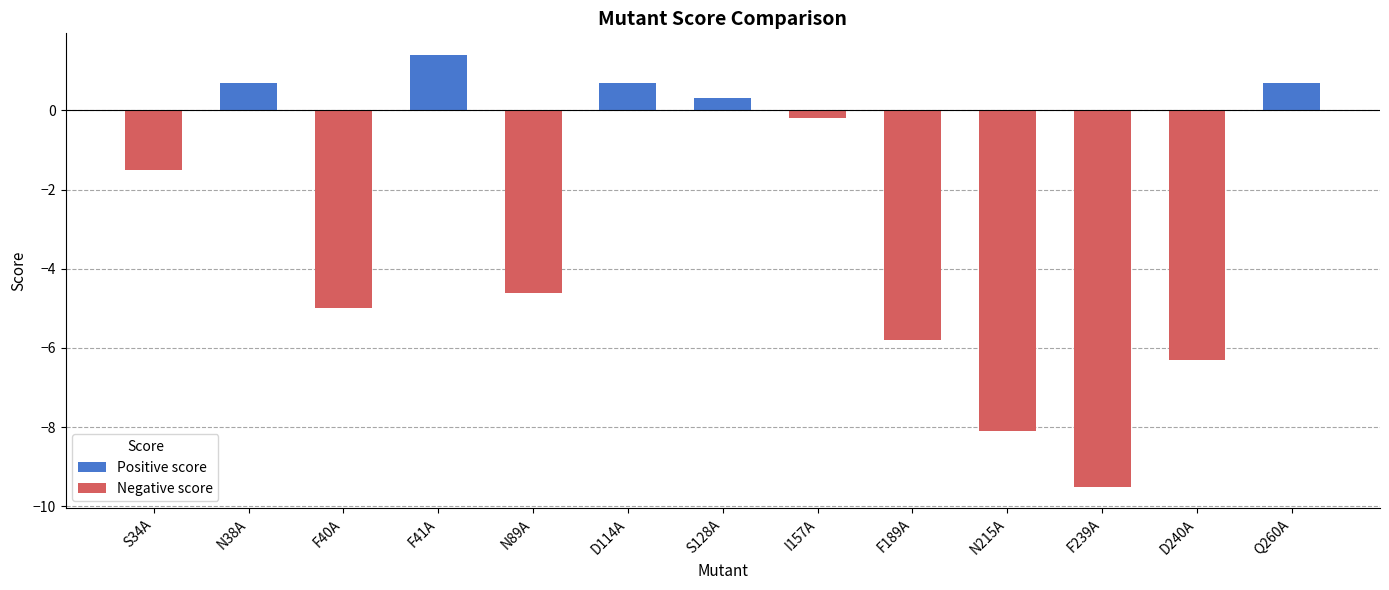

At which label does the data first exceed -1?

N38A